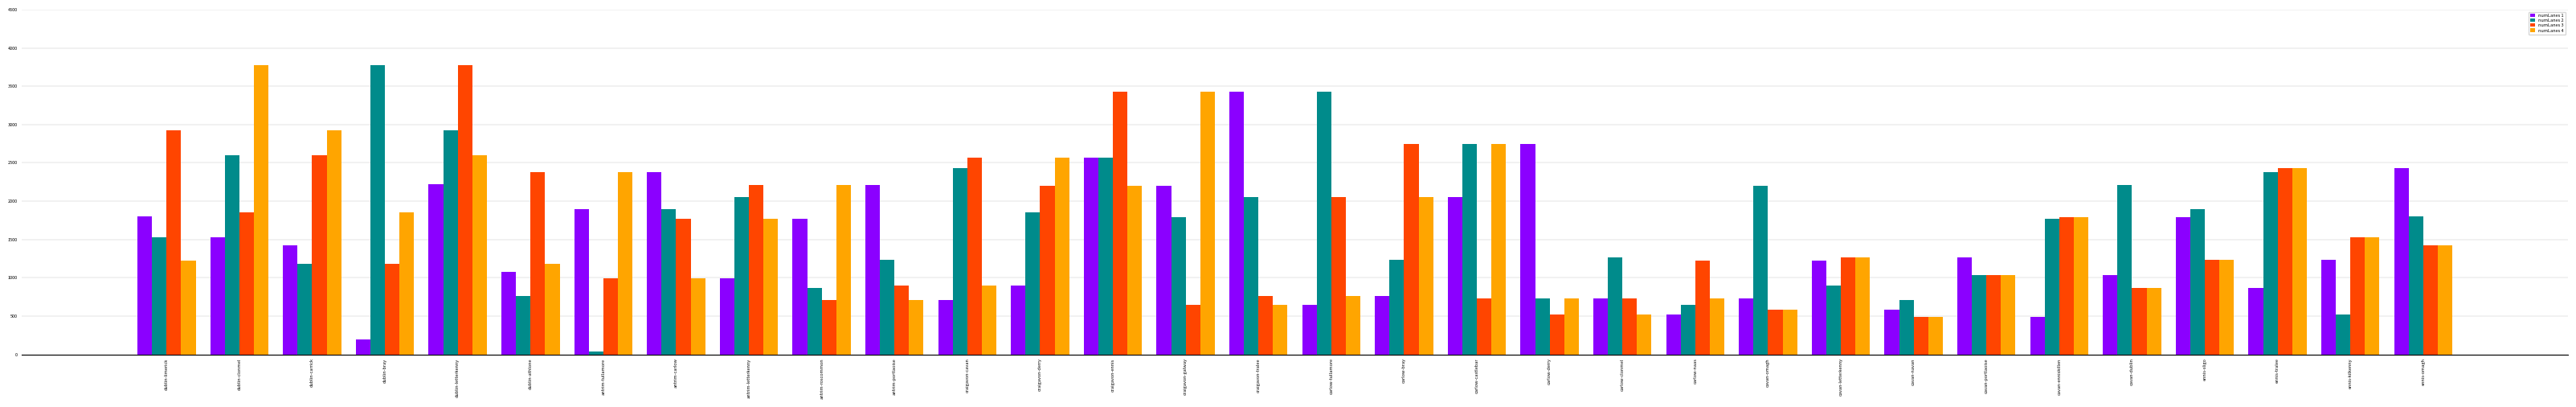

At which category does the chart reach its minimum across all series?

antrim-tullamore